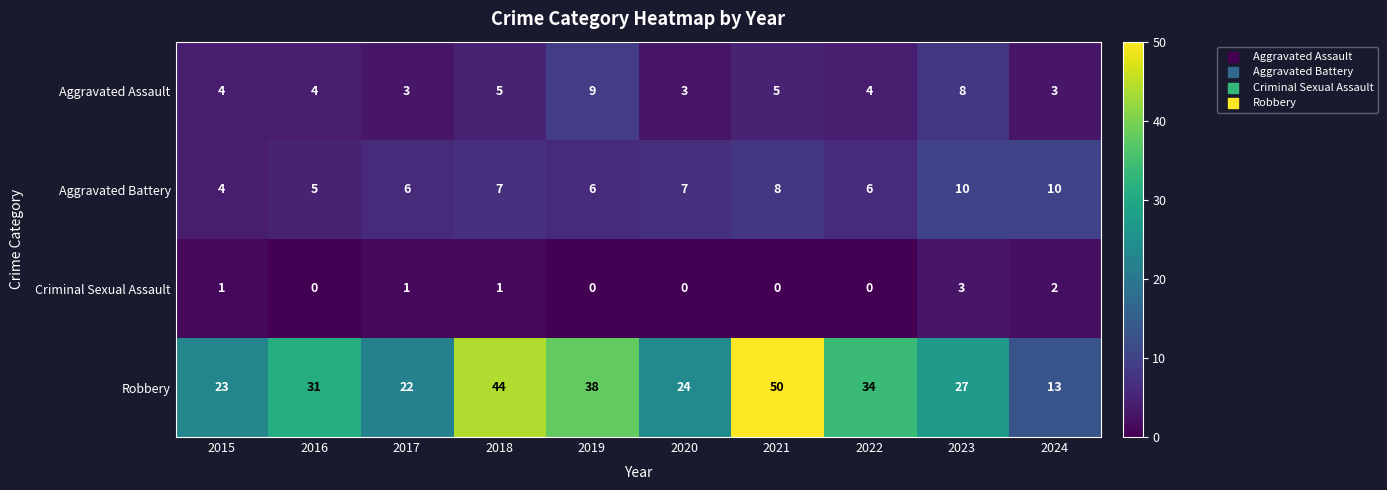

Is it true that Aggravated Assault equals 1 at 2015?

False